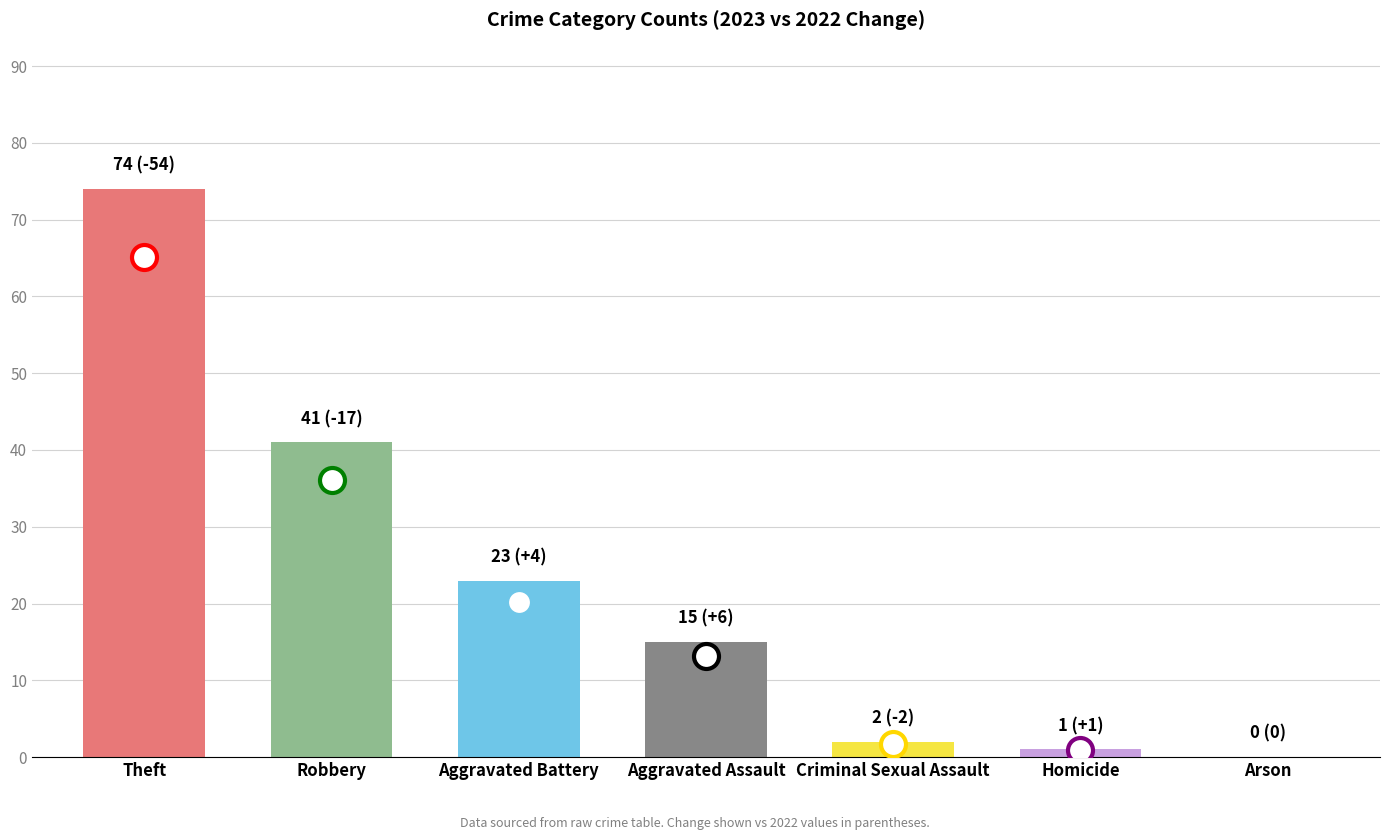

What is the maximum value shown in the chart?

74